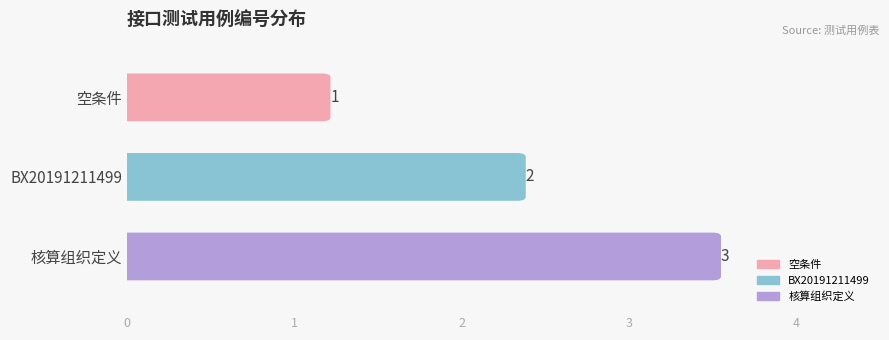

What is the sum of the values at 空条件 and BX20191211499?

3